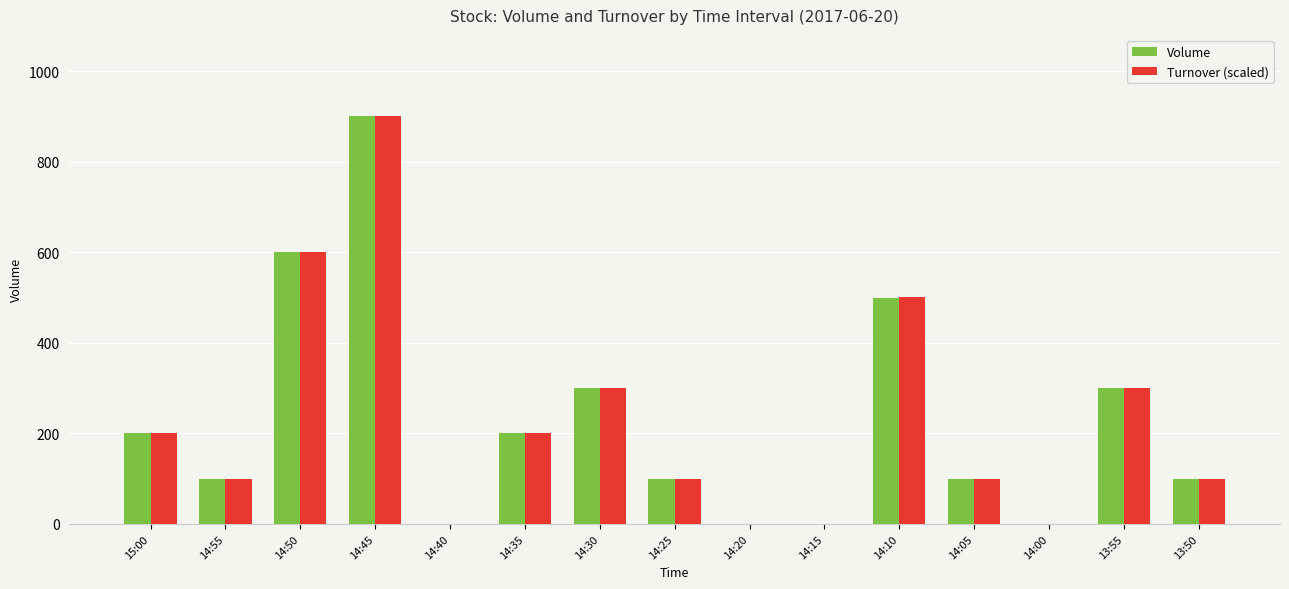

The value of Turnover (scaled) at 14:20 is 0.0. True or false?

True